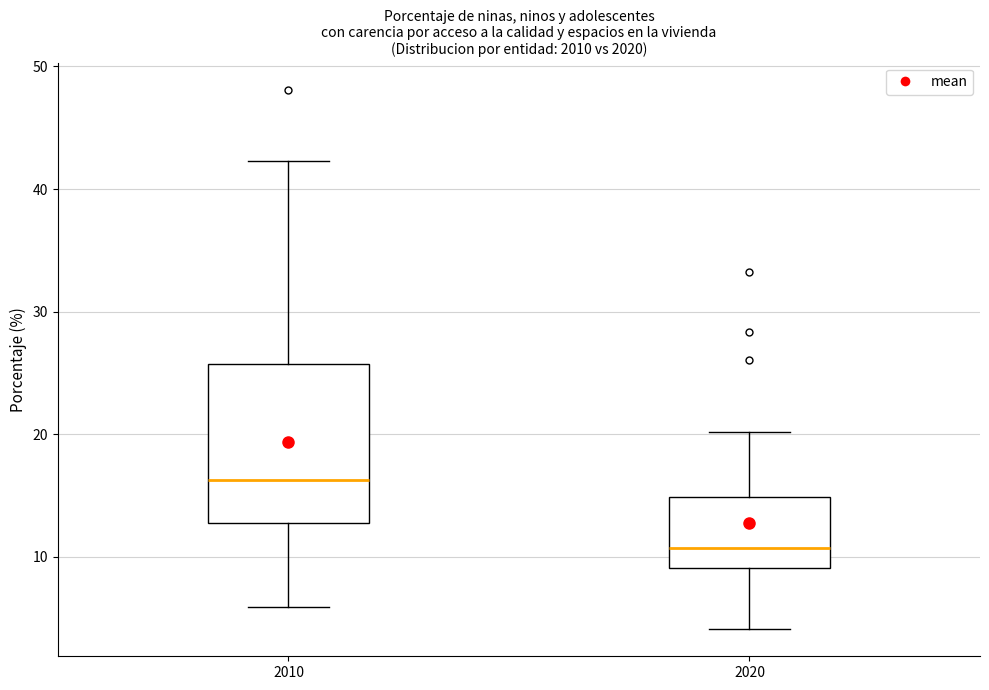

Where does the median line of the box at x = 2020 sit on the y-axis? The values are not printed on the chart, so give them approximately, as read against the axis.

11